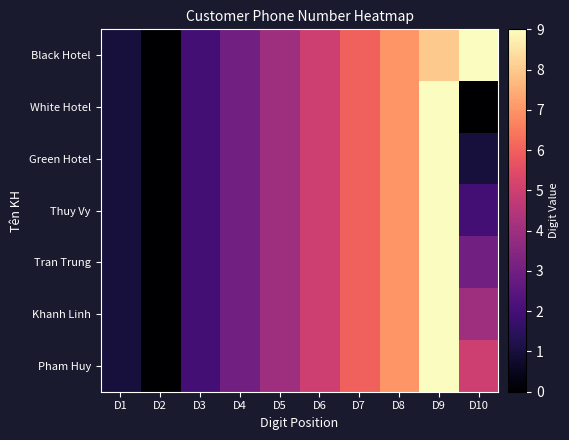

Reading right to left, transcribe all the data shown in this chart.

Black Hotel: D10=9	D9=8	D8=7	D7=6	D6=5	D5=4	D4=3	D3=2	D2=0	D1=1
White Hotel: D10=0	D9=9	D8=7	D7=6	D6=5	D5=4	D4=3	D3=2	D2=0	D1=1
Green Hotel: D10=1	D9=9	D8=7	D7=6	D6=5	D5=4	D4=3	D3=2	D2=0	D1=1
Thuy Vy: D10=2	D9=9	D8=7	D7=6	D6=5	D5=4	D4=3	D3=2	D2=0	D1=1
Tran Trung: D10=3	D9=9	D8=7	D7=6	D6=5	D5=4	D4=3	D3=2	D2=0	D1=1
Khanh Linh: D10=4	D9=9	D8=7	D7=6	D6=5	D5=4	D4=3	D3=2	D2=0	D1=1
Pham Huy: D10=5	D9=9	D8=7	D7=6	D6=5	D5=4	D4=3	D3=2	D2=0	D1=1